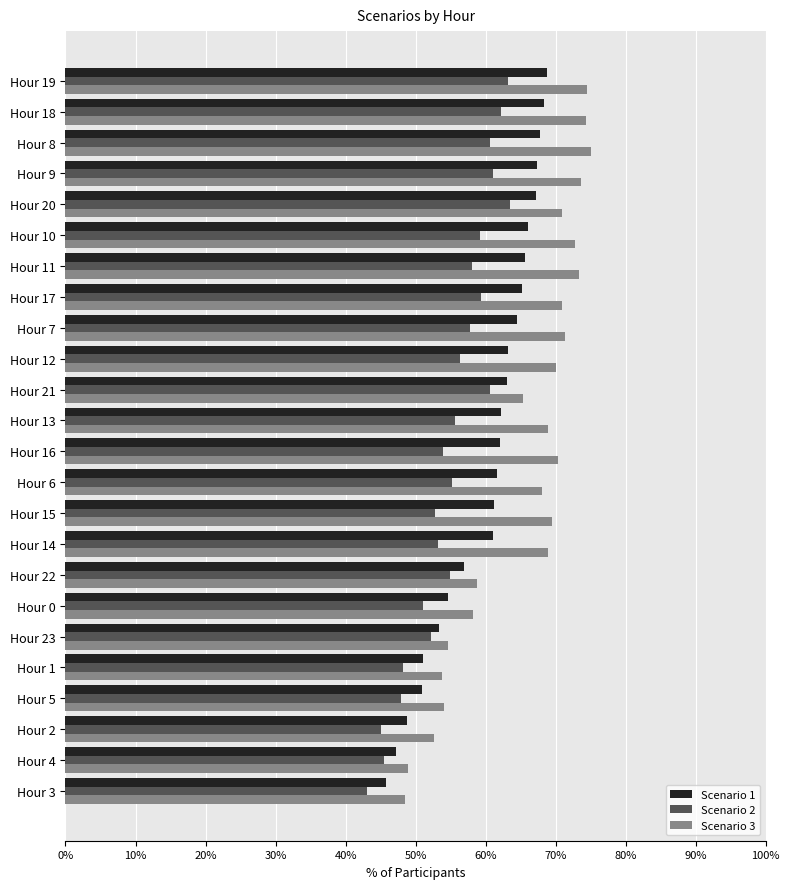

What is the maximum value for Scenario 1?

68.8